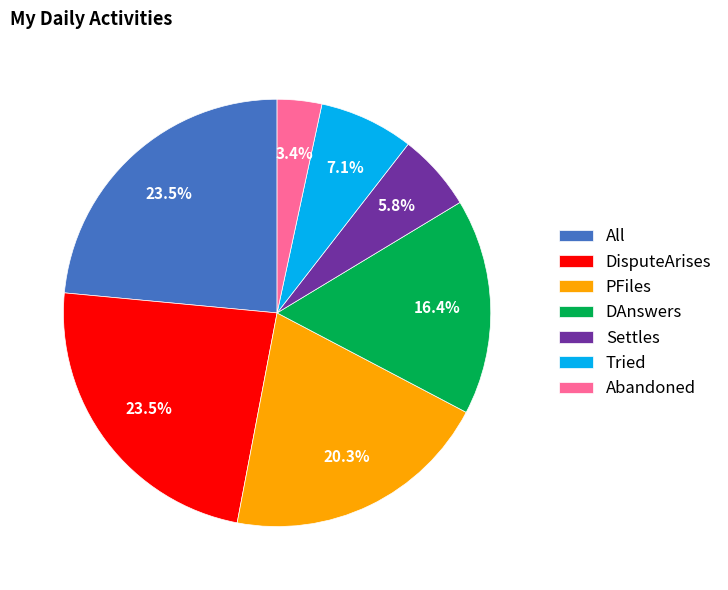

Between All and PFiles, which is larger?

All